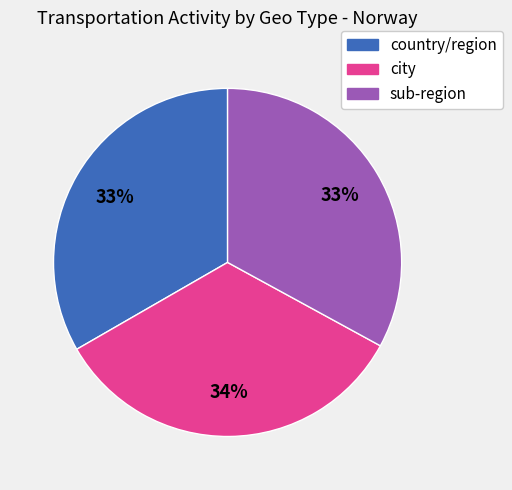

What is the ratio of the value at country/region to the value at city?

1.0